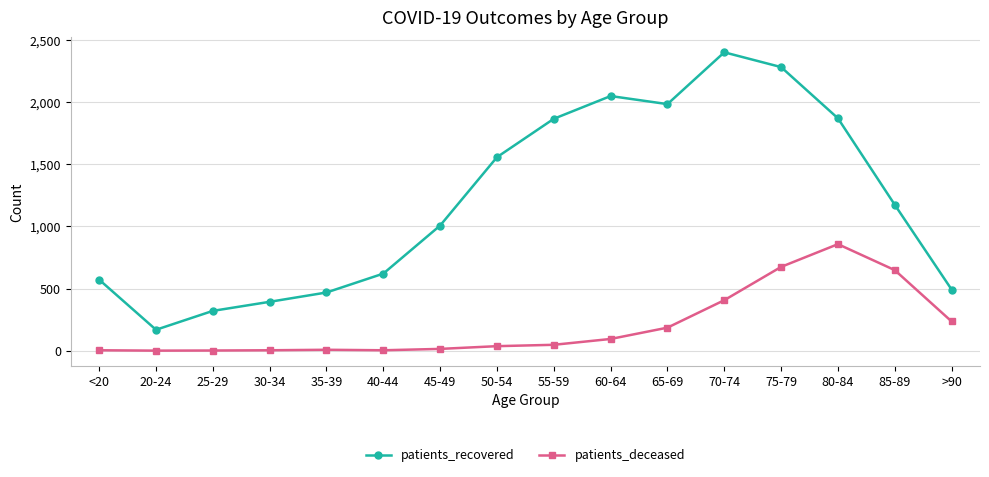

What is the total value across all series at 60-64?

2143